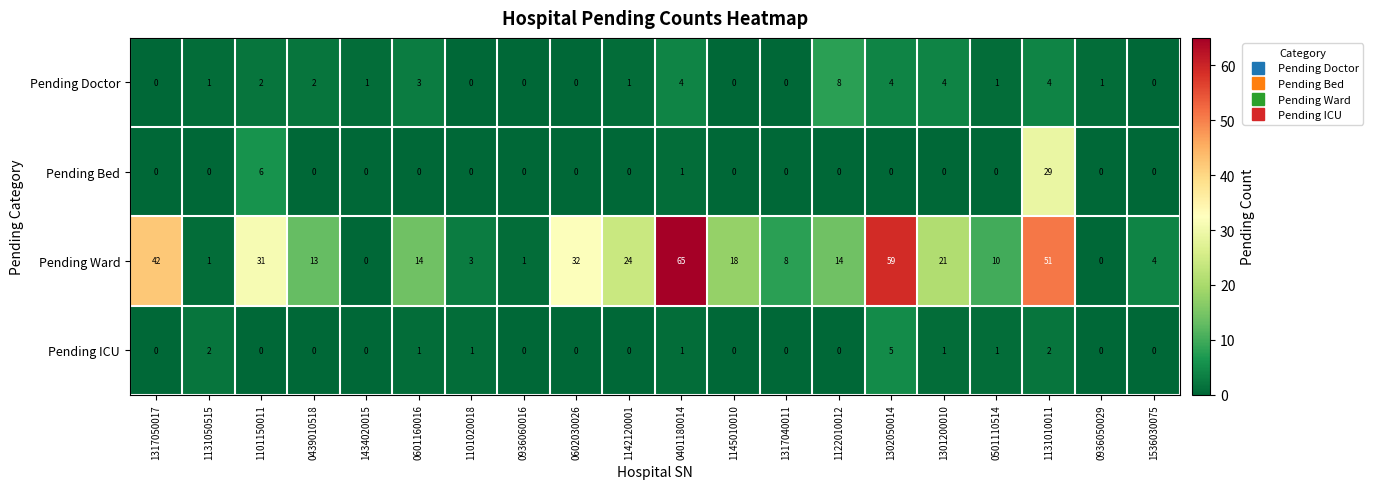

What is the difference between the highest and lowest values at 1317050017?

42